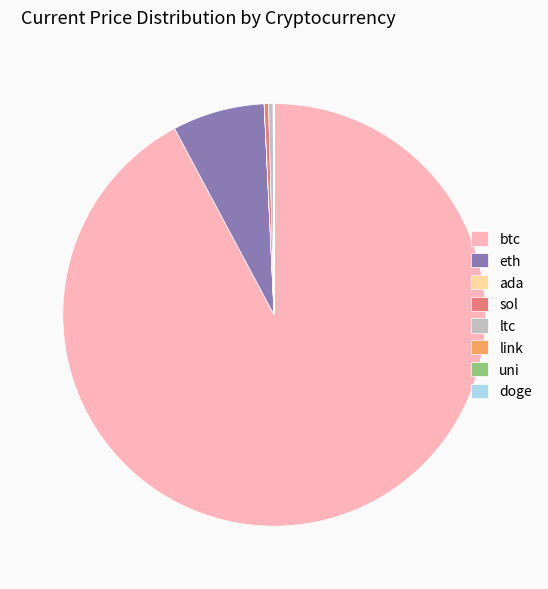

Which slice is the largest?

btc